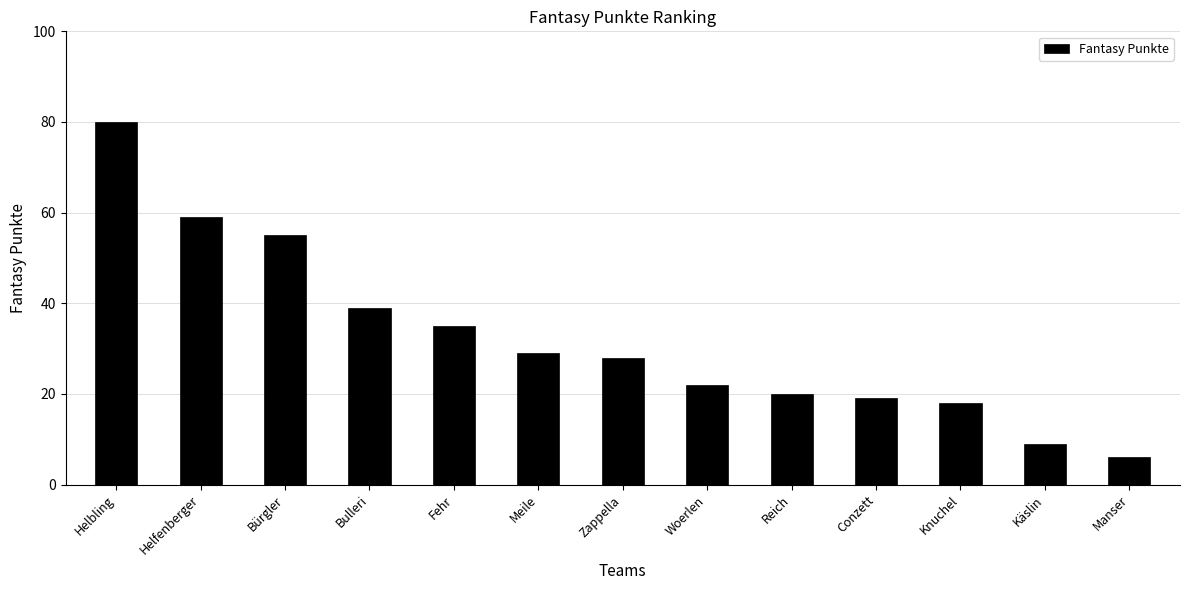

Reading right to left, extract all data points from this chart.

6	9	18	19	20	22	28	29	35	39	55	59	80